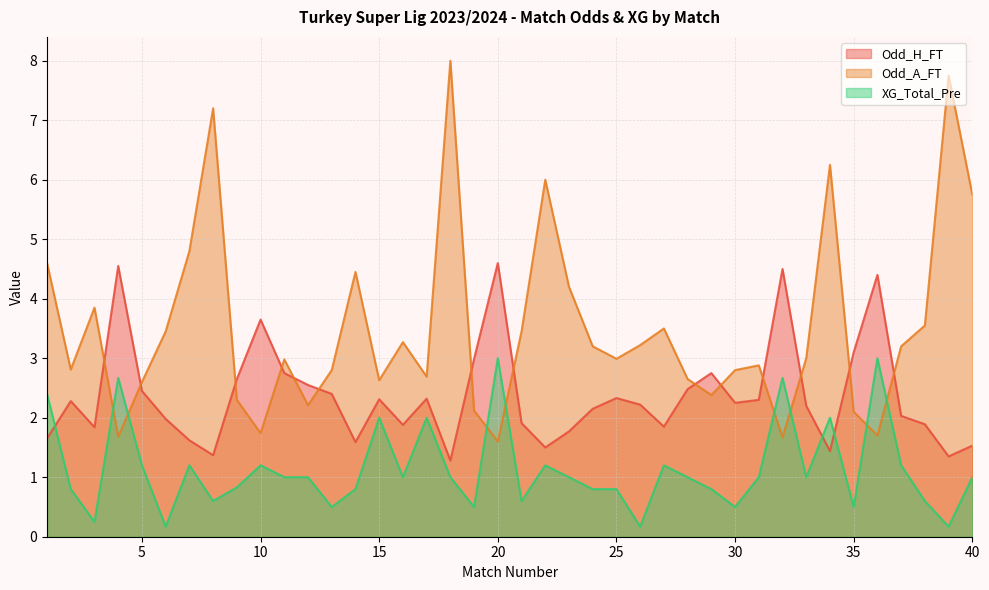

What is the maximum value shown in the chart?

8.0